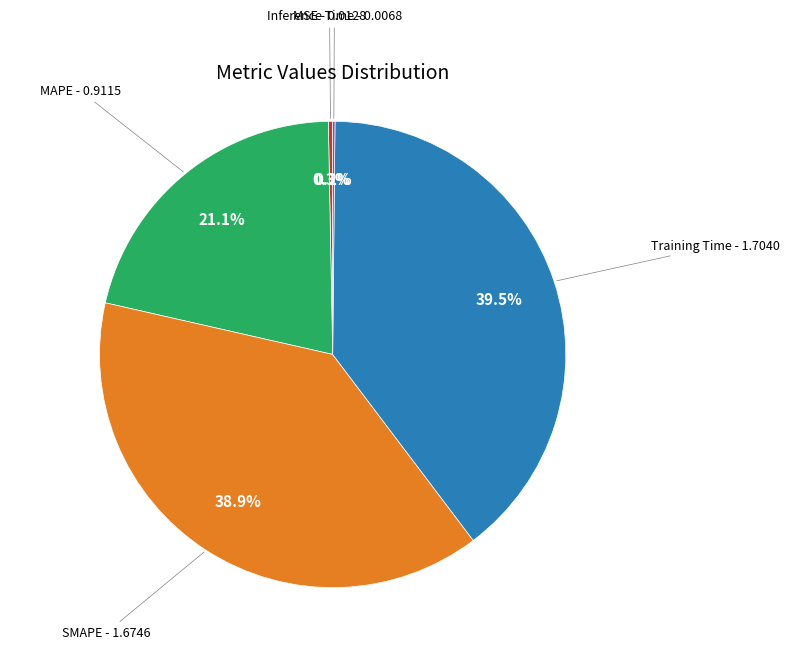

Does any single category account for the majority?

No